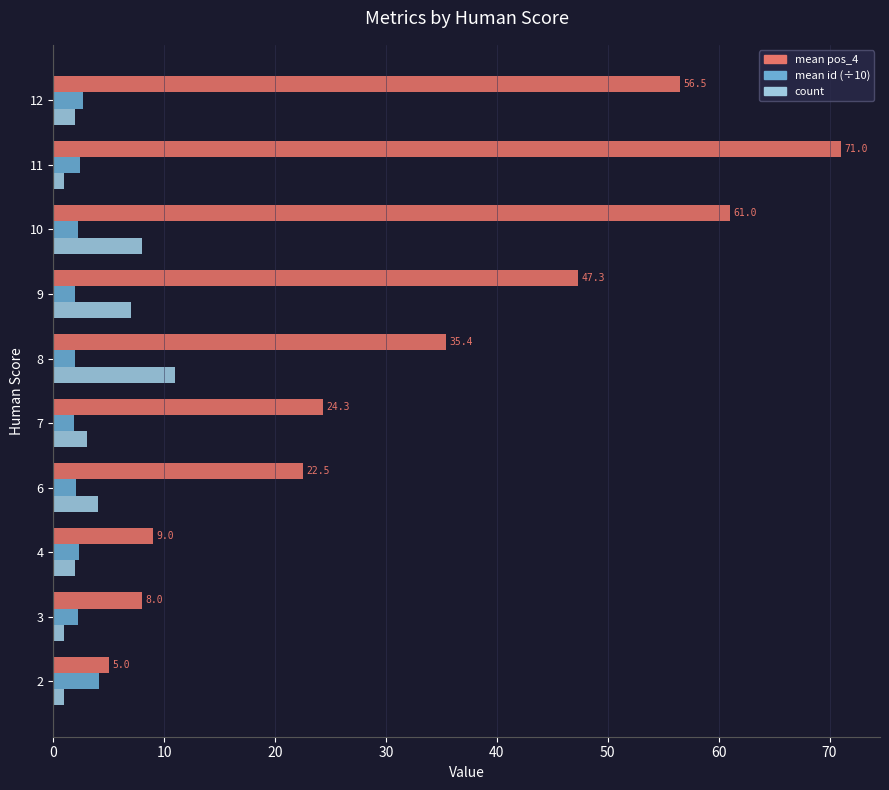

What is the difference between the highest and lowest values at 4?

7.0